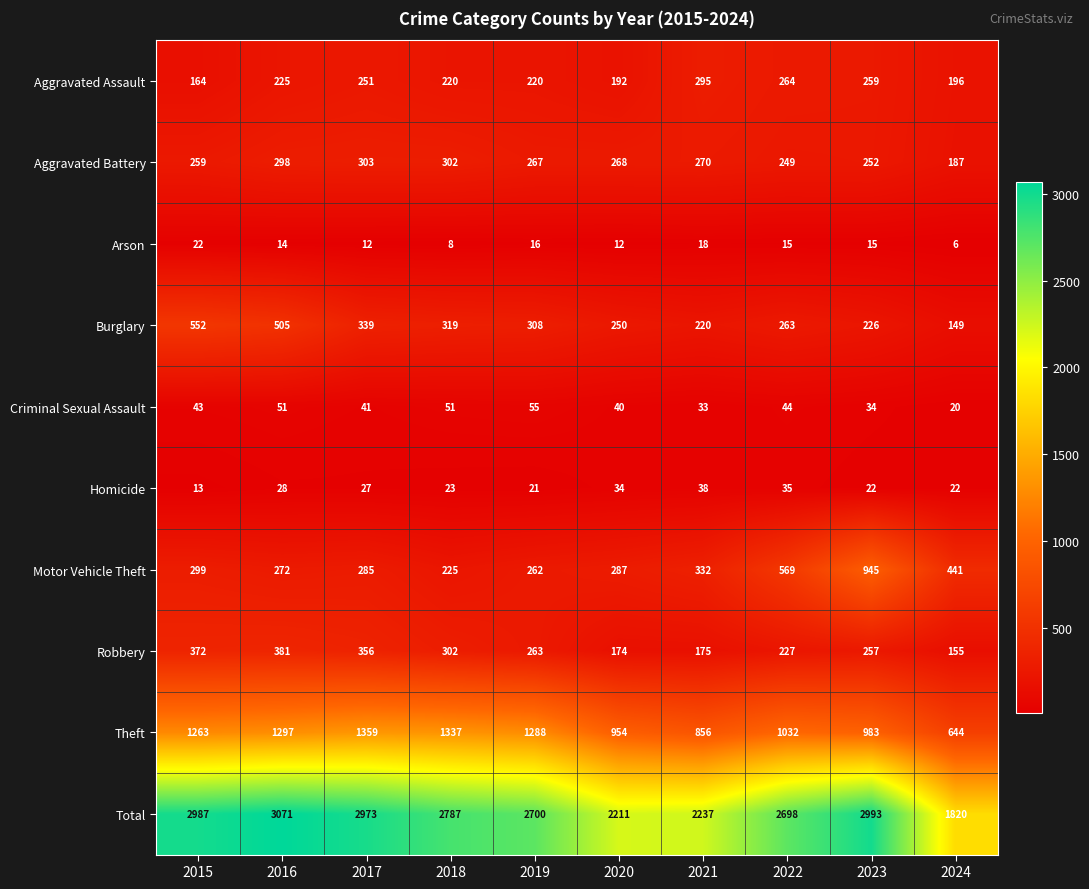

Rank the series by their maximum value, from highest to lowest.

Total, Theft, Motor Vehicle Theft, Burglary, Robbery, Aggravated Battery, Aggravated Assault, Criminal Sexual Assault, Homicide, Arson